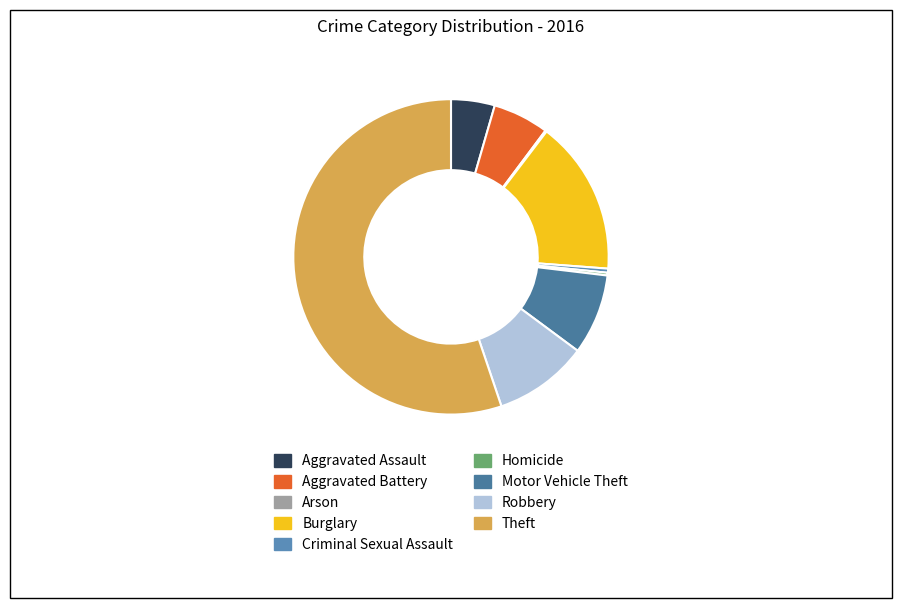

To the nearest percent, what is the average slice percentage?

11%